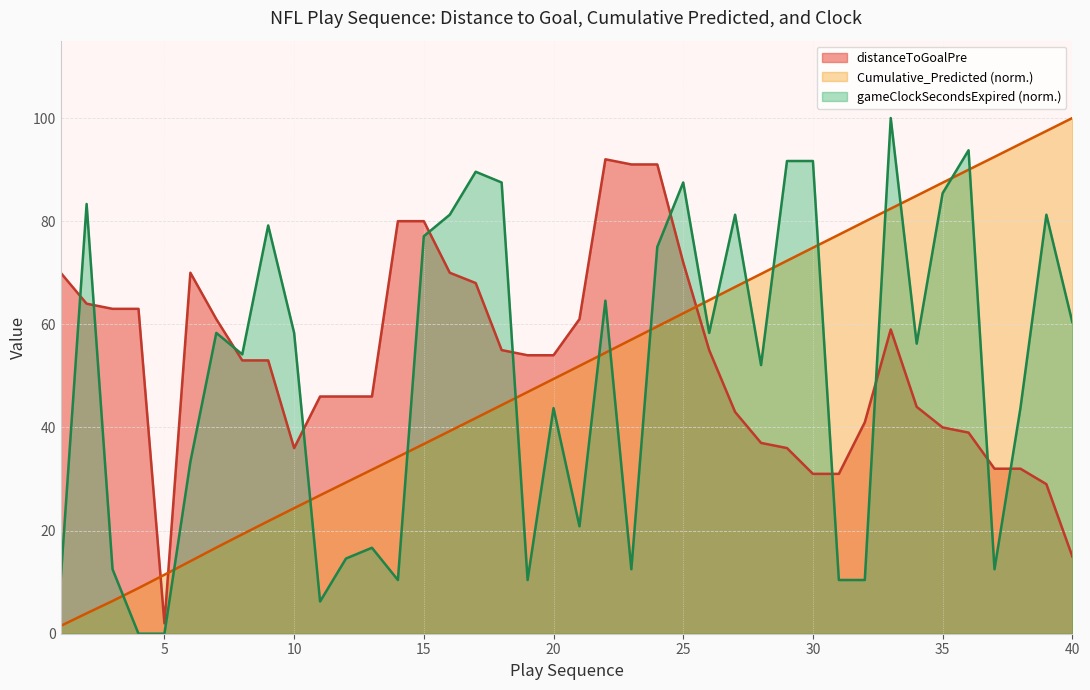

How many distinct data groups are displayed?

3